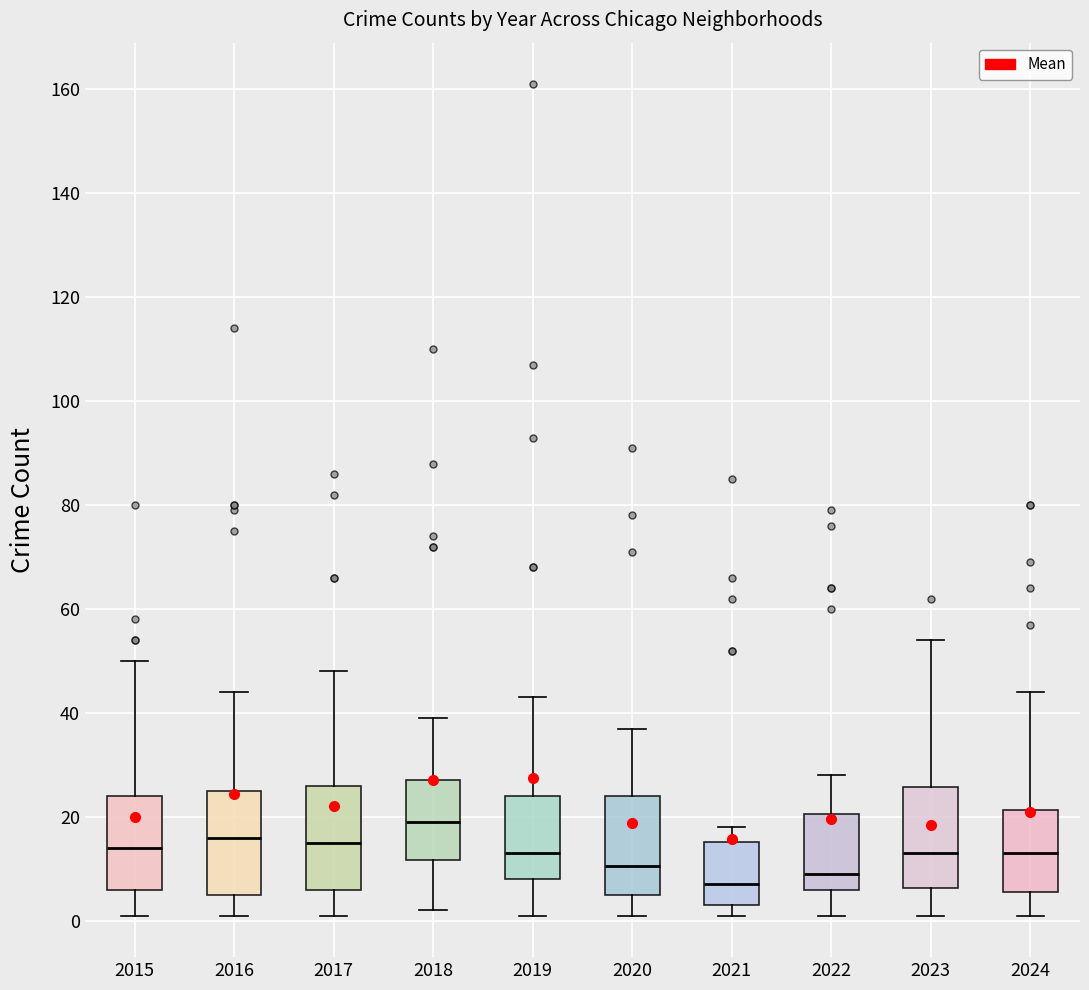

Reading left to right, read every box against the y-axis: the position of its median line, the range the box covers, and the ends of its whiskers. The values are not printed on the chart, so give them approximately, as read against the axis.

2015: median 14, box 6 to 24, whiskers 2 to 50
2016: median 16, box 6 to 26, whiskers 2 to 44
2017: median 16, box 6 to 26, whiskers 2 to 48
2018: median 20, box 12 to 28, whiskers 2 to 40
2019: median 14, box 8 to 24, whiskers 2 to 44
2020: median 10, box 6 to 24, whiskers 2 to 38
2021: median 8, box 4 to 16, whiskers 2 to 18
2022: median 10, box 6 to 20, whiskers 2 to 28
2023: median 14, box 6 to 26, whiskers 2 to 54
2024: median 14, box 6 to 22, whiskers 2 to 44